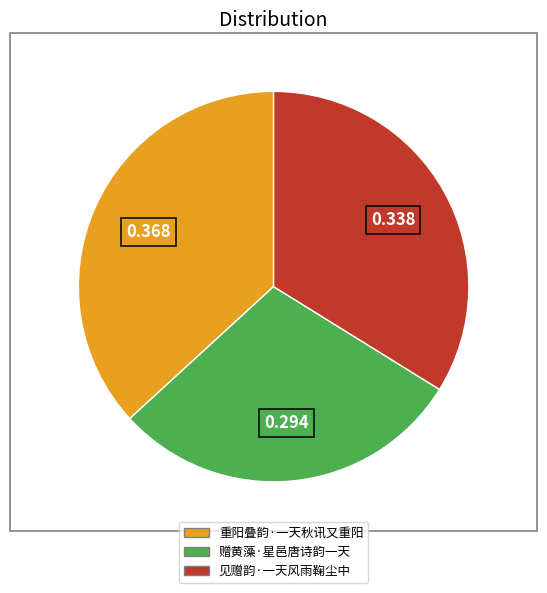

Rank the categories by value from lowest to highest.

赠黄藻·星邑唐诗韵一天, 见赠韵·一天风雨鞠尘中, 重阳叠韵·一天秋讯又重阳